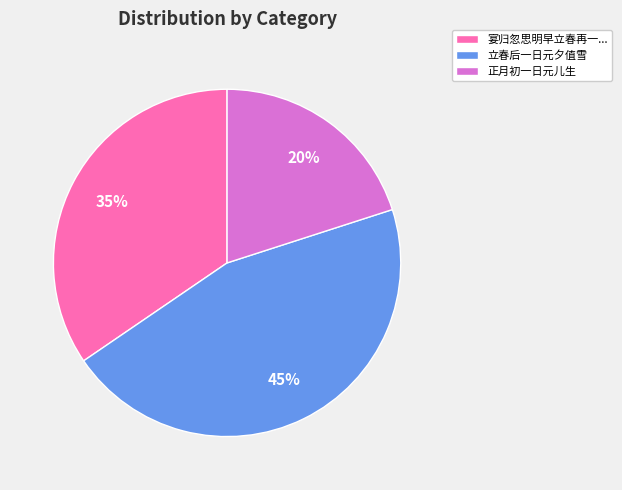

To the nearest percent, what is the average slice percentage?

33%